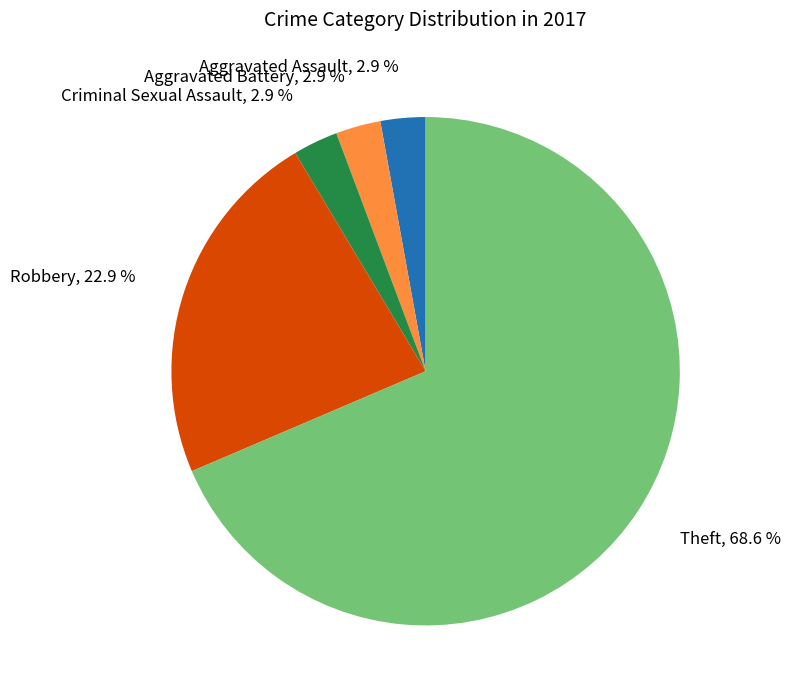

The Aggravated Battery slice represents 3% of the pie. True or false?

True